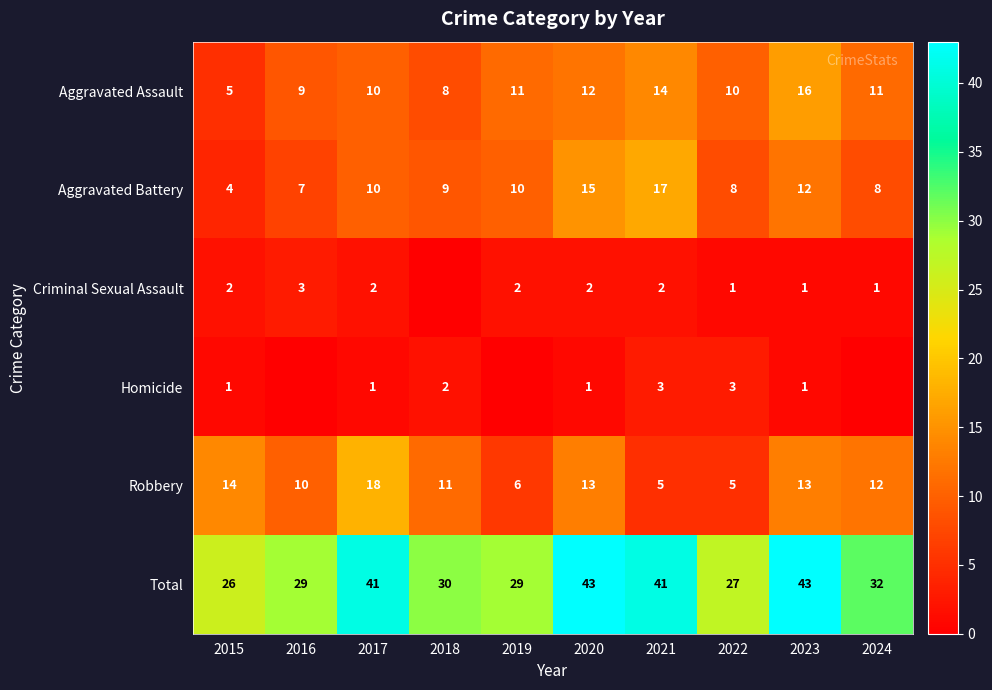

How many values in the Robbery series are below 12?

5